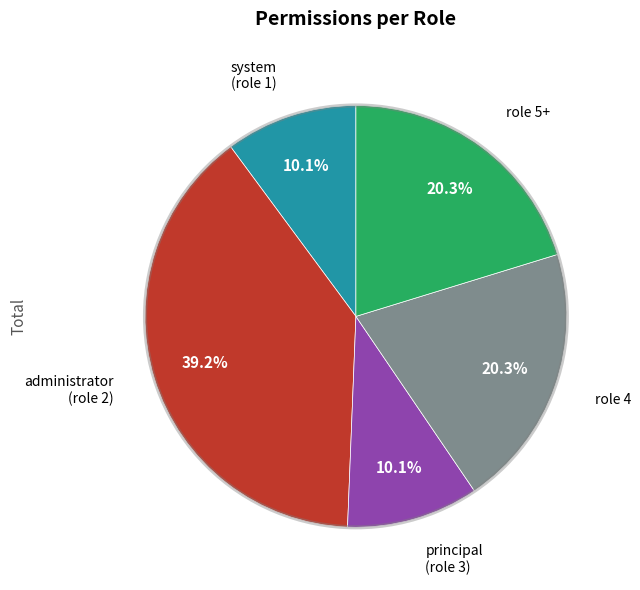

Is there any slice that represents more than half of the pie?

No